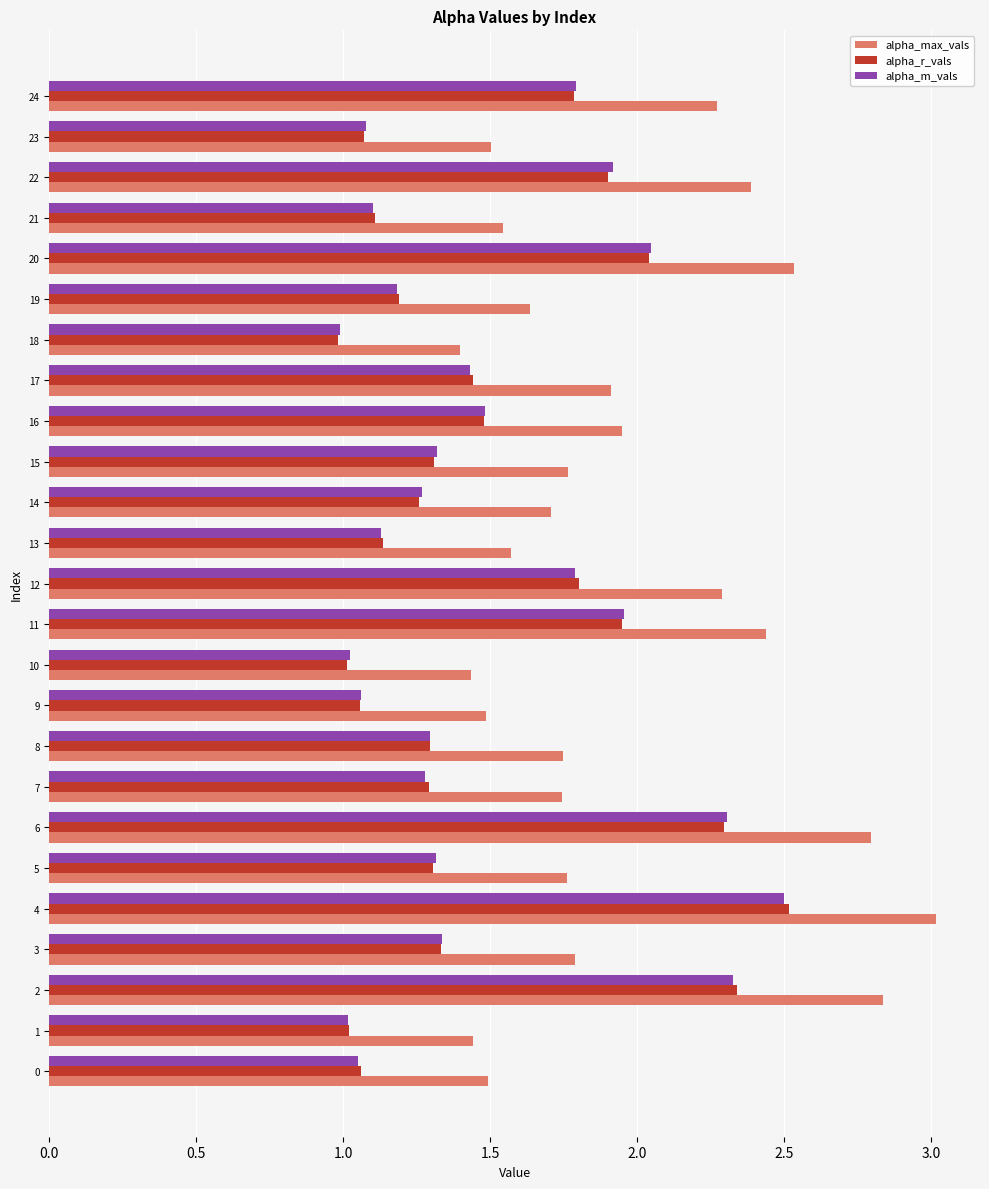

The alpha_r_vals series shows 1.1 at 13. True or false?

True